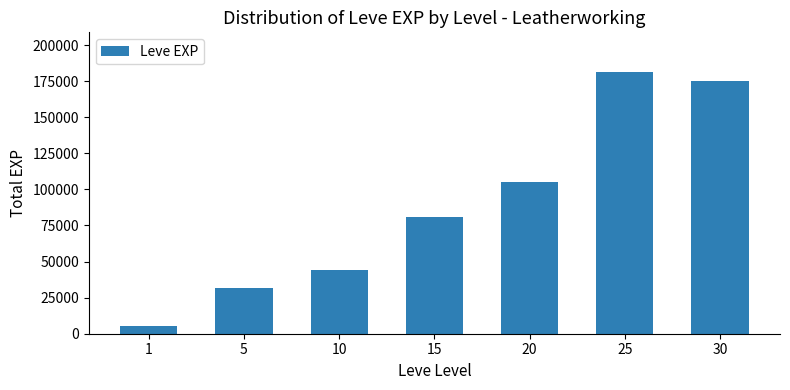

How many data points are less than 81060?

3